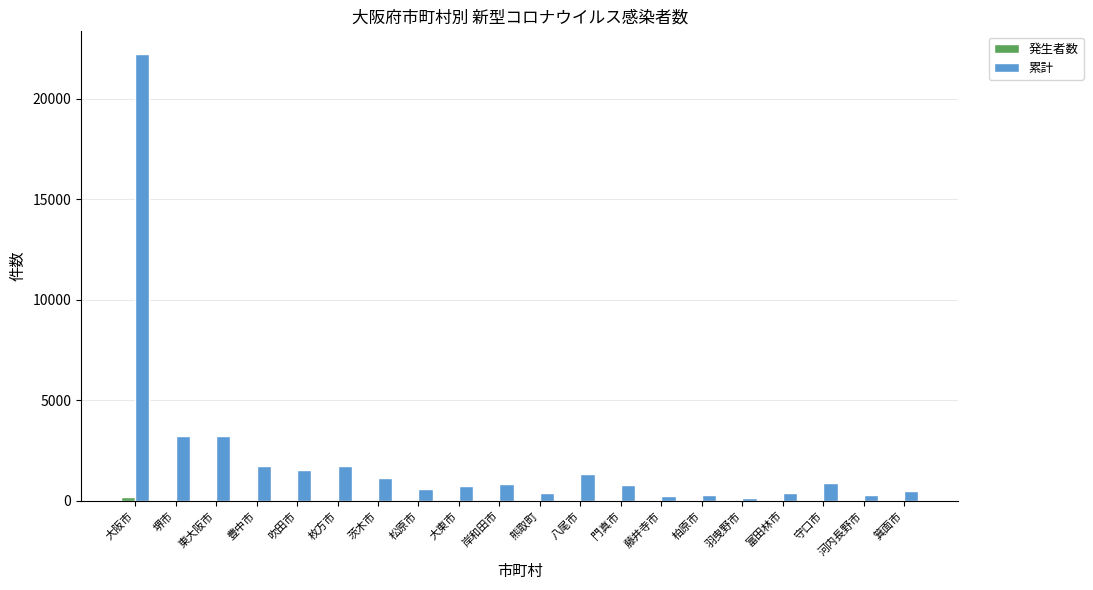

The 累計 series shows 1533 at 吹田市. True or false?

True